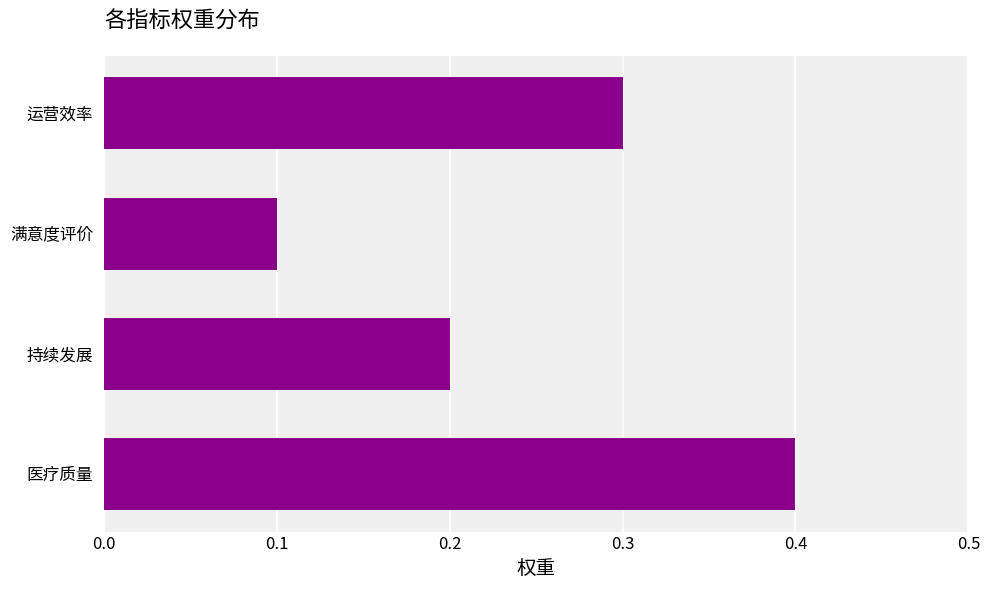

What is the difference between the maximum and minimum values?

0.3